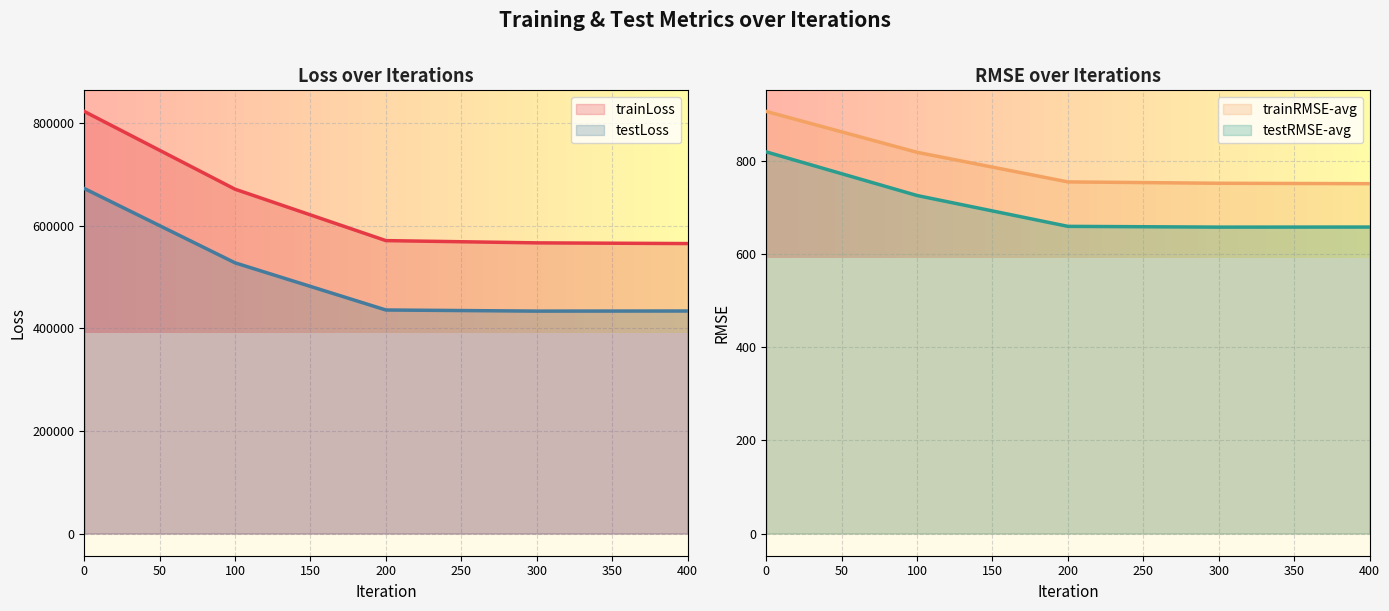

Reading left to right, transcribe all the data shown in this chart.

trainLoss: 0=822579.9	100=671010.1	200=570864.1	300=566475.4	400=565111.8
testLoss: 0=672400.8	100=527540.2	200=435656.0	300=433495.2	400=433711.9
trainRMSE-avg: 0=907.0	100=819.1	200=755.5	300=752.6	400=751.7
testRMSE-avg: 0=820.0	100=726.3	200=660.0	300=658.4	400=658.6